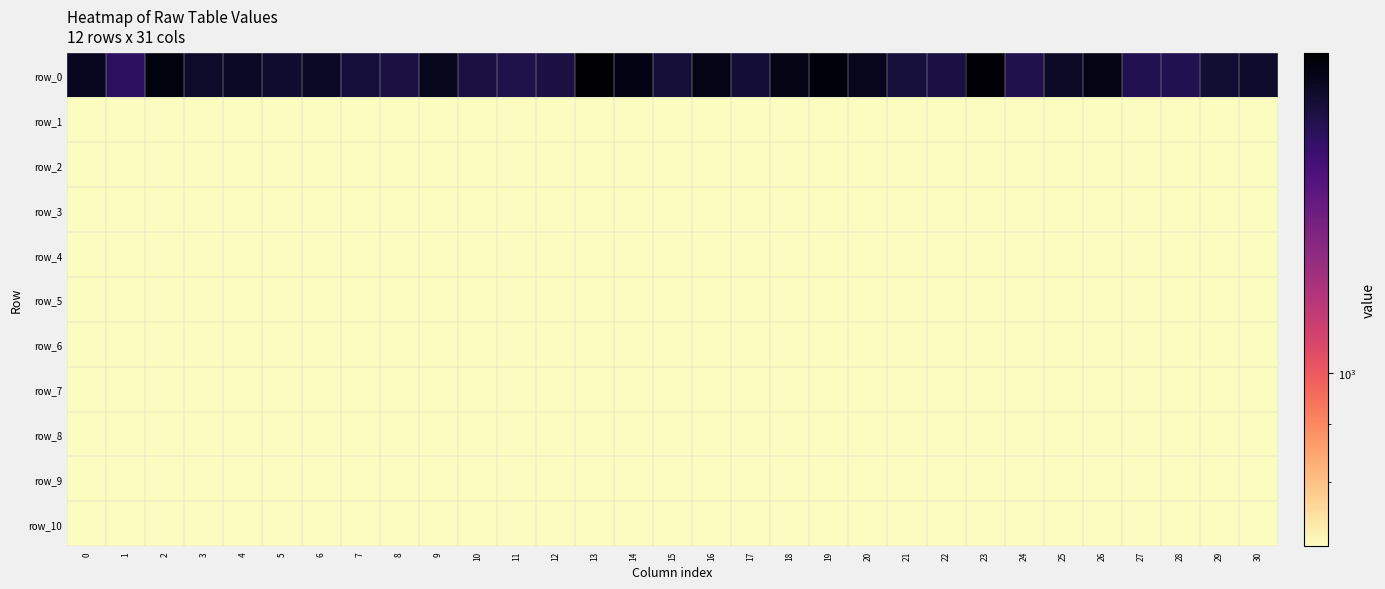

Between 25 and 11, which is larger?

25